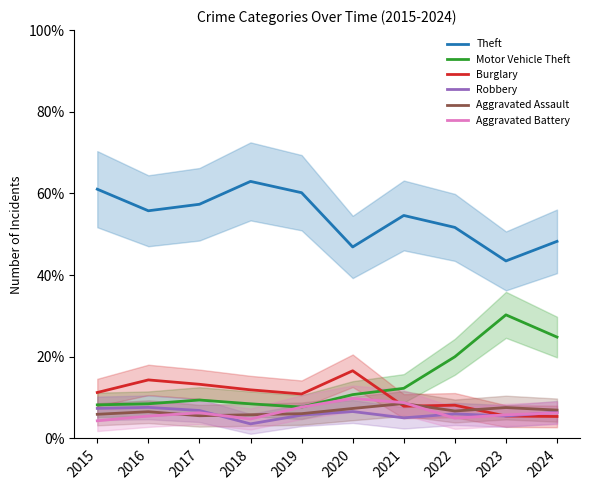

At how many categories does at least one series exceed 12?

10